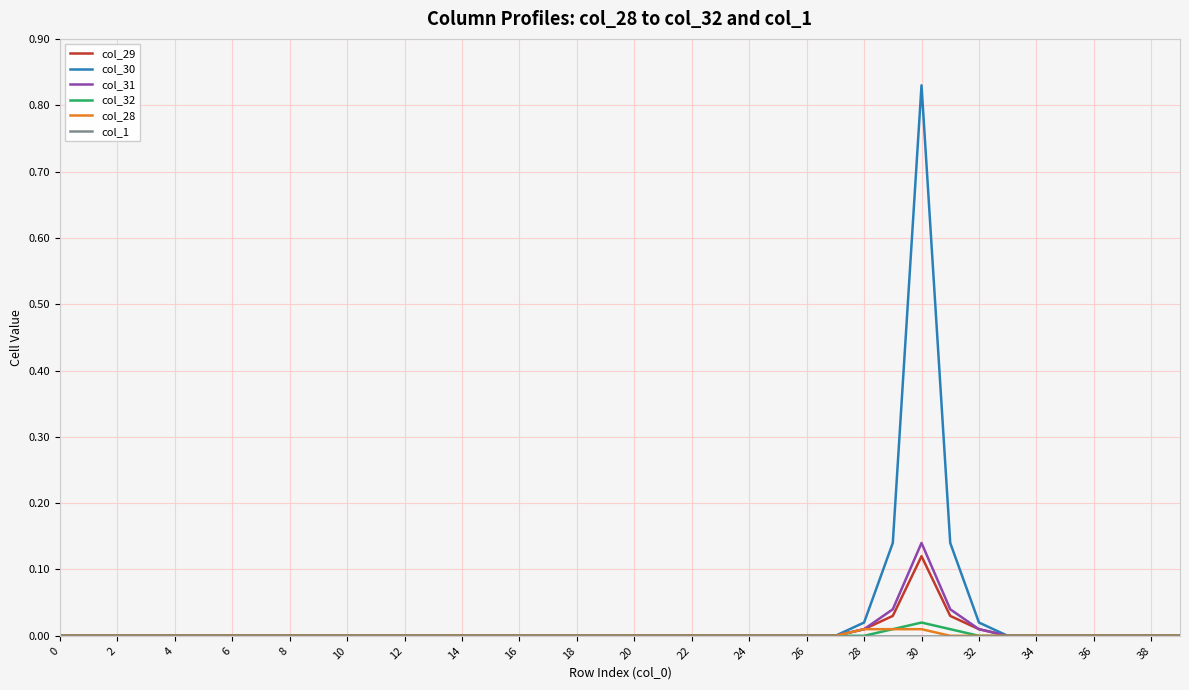

Which series has the largest range (max minus min)?

col_30